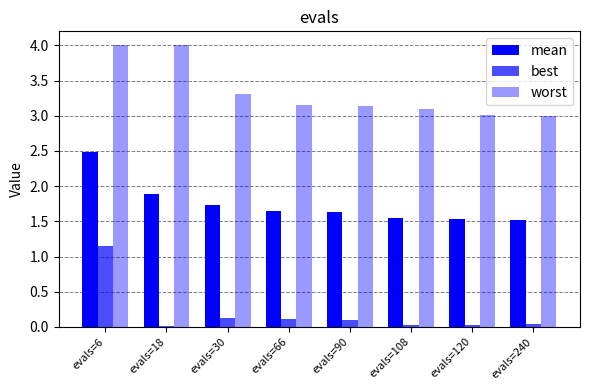

Reading right to left, list all the values displayed in this chart.

mean: evals=240=1.5	evals=120=1.5	evals=108=1.5	evals=90=1.6	evals=66=1.6	evals=30=1.7	evals=18=1.9	evals=6=2.5
best: evals=240=0.0	evals=120=0.0	evals=108=0.0	evals=90=0.1	evals=66=0.1	evals=30=0.1	evals=18=0.0	evals=6=1.2
worst: evals=240=3.0	evals=120=3.0	evals=108=3.1	evals=90=3.1	evals=66=3.1	evals=30=3.3	evals=18=4.0	evals=6=4.0